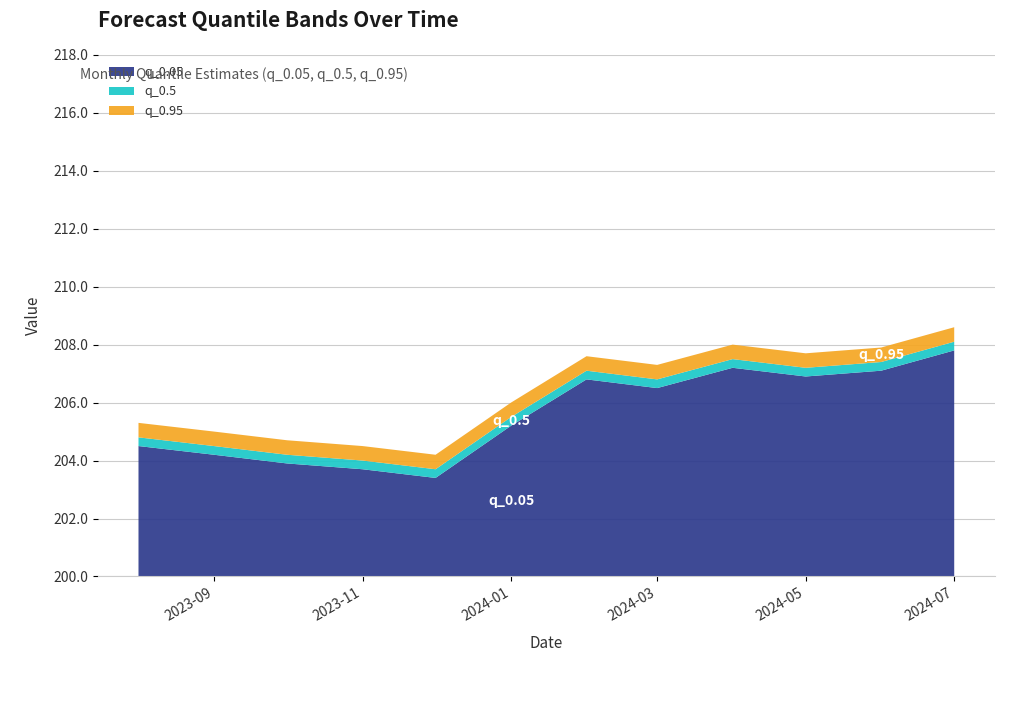

What are all the series names shown in the legend?

q_0.05, q_0.5, q_0.95